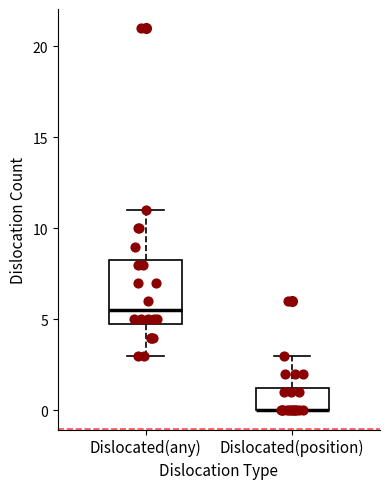

Comparing the boxes themselves (not the whiskers), which one is the tallest?

Dislocated(any)